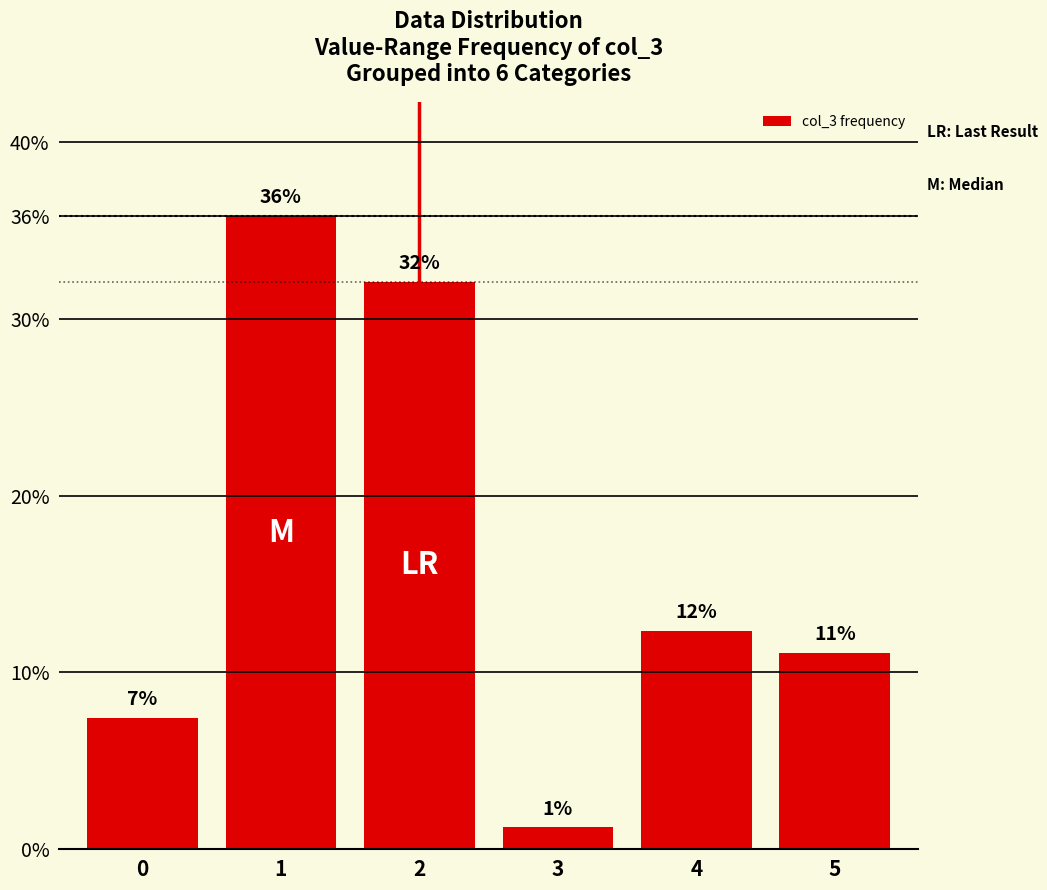

Between 1 and 2, which is larger?

1